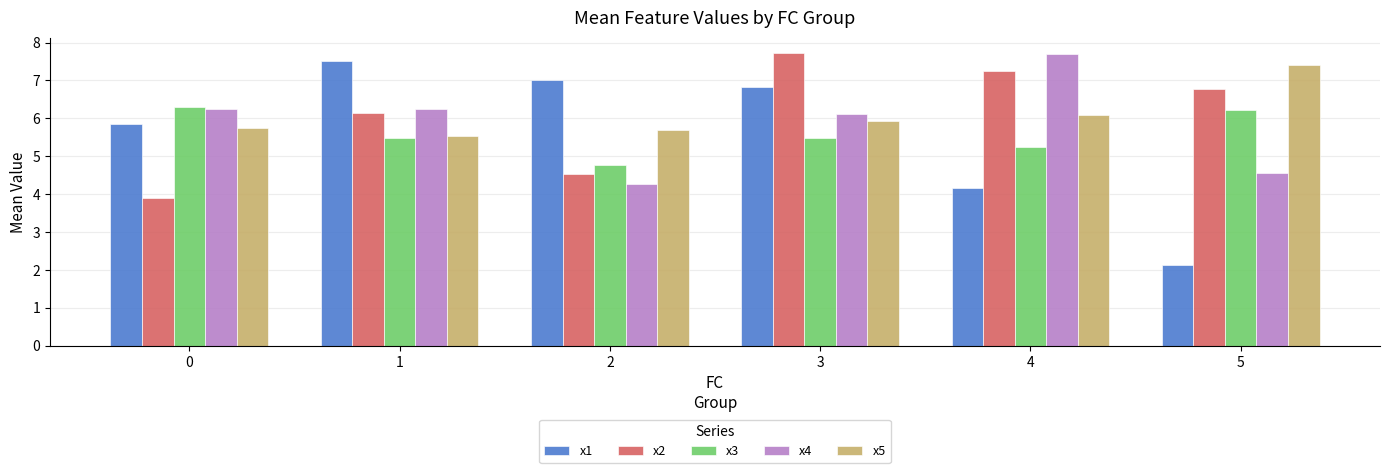

Is the value of x5 at 3 greater than the value of x2 at 1?

No